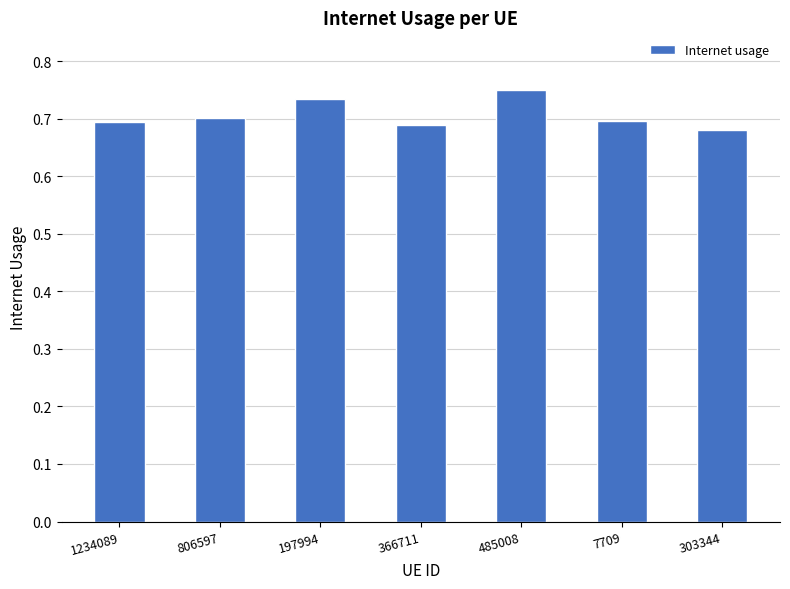

What is the label of the 5th bar from the left?

485008